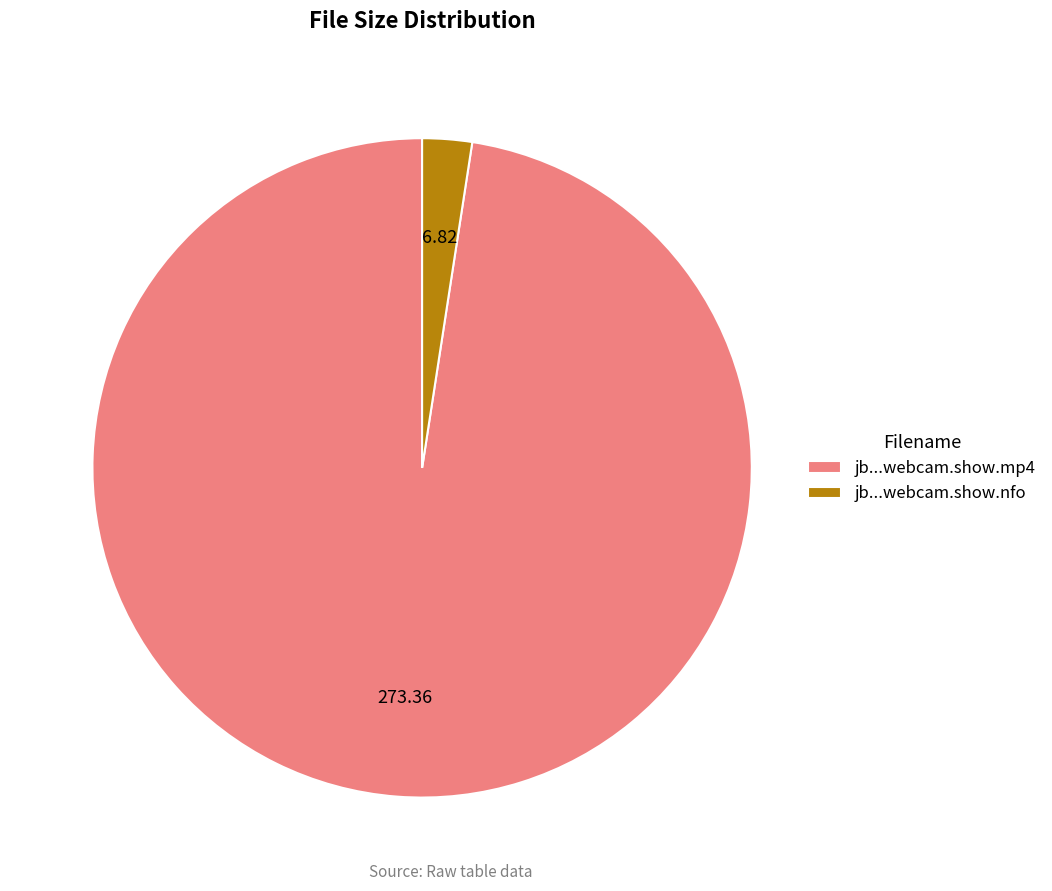

What is the smallest slice in the pie chart?

jb...webcam.show.nfo